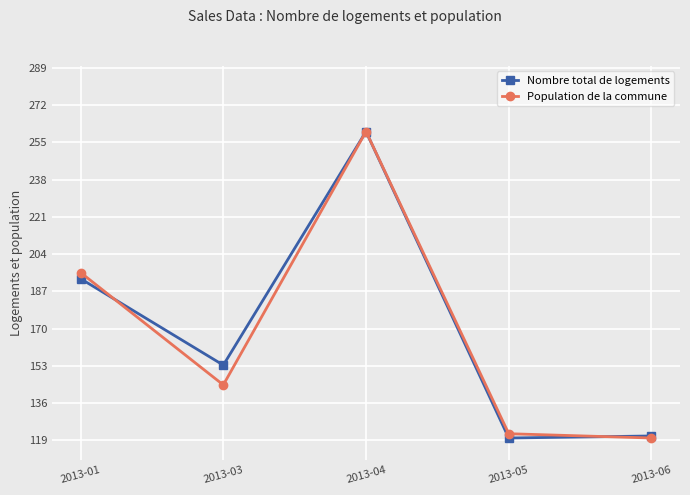

At which category is the sum across all series the highest?

2013-04